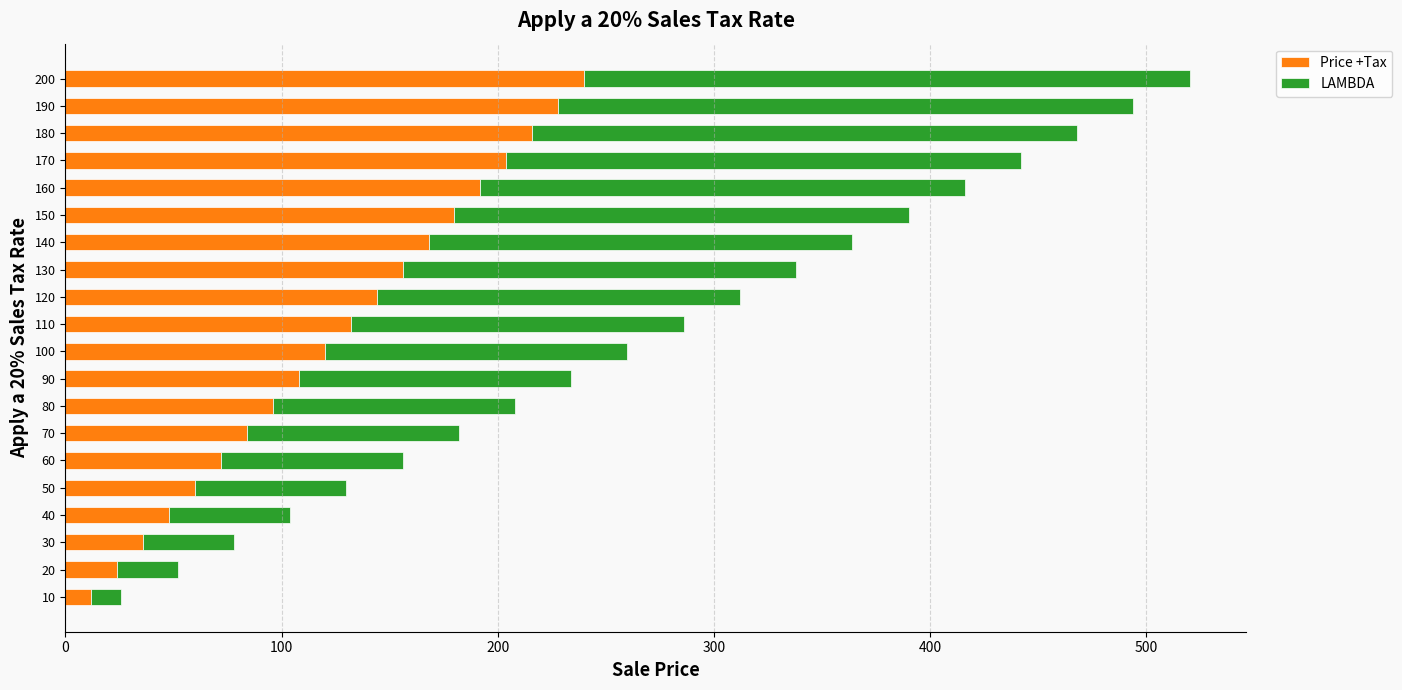

Rank the categories by Price +Tax value from lowest to highest.

10, 20, 30, 40, 50, 60, 70, 80, 90, 100, 110, 120, 130, 140, 150, 160, 170, 180, 190, 200